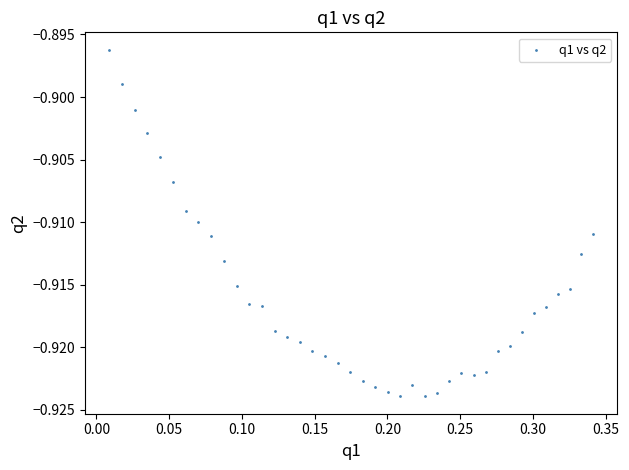

What is the range of X values (max minus min)?

0.3